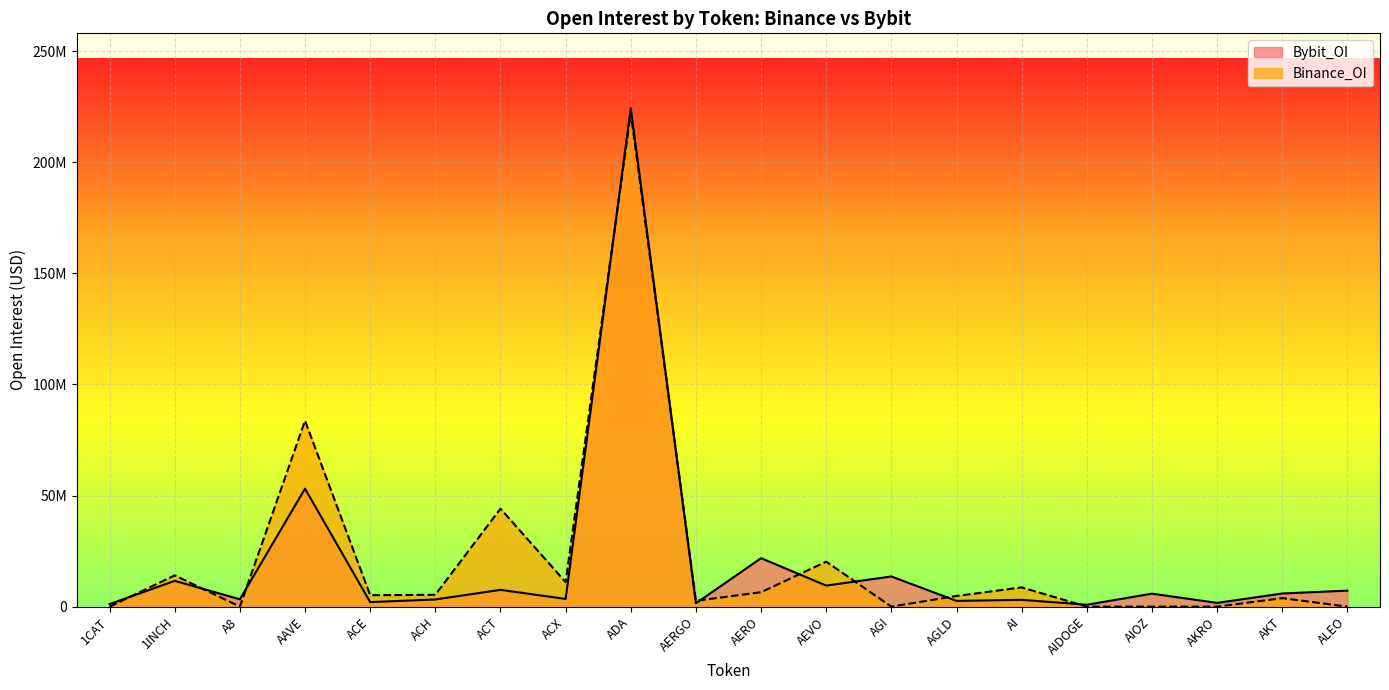

Which label corresponds to the largest value in the chart?

ADA